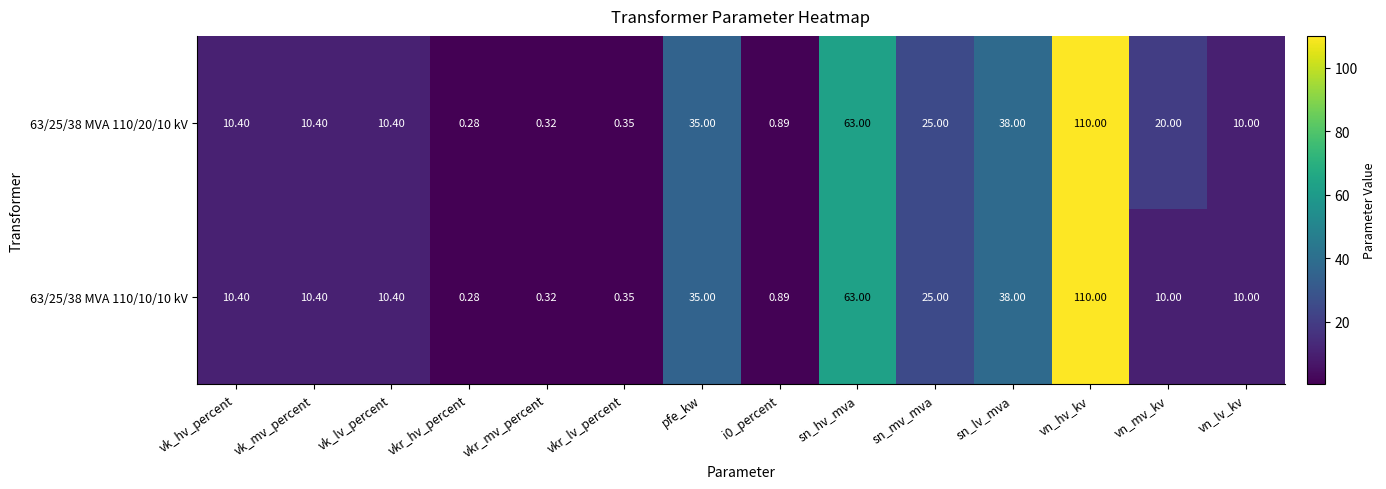

At which category is the sum across all series the highest?

vn_hv_kv